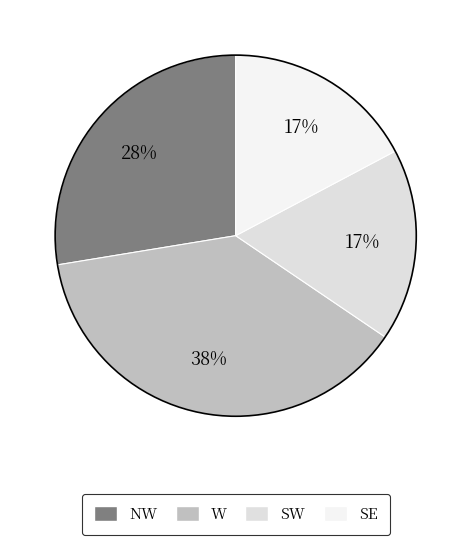

To the nearest percent, what is the difference between the largest and smallest slice percentages?

21%